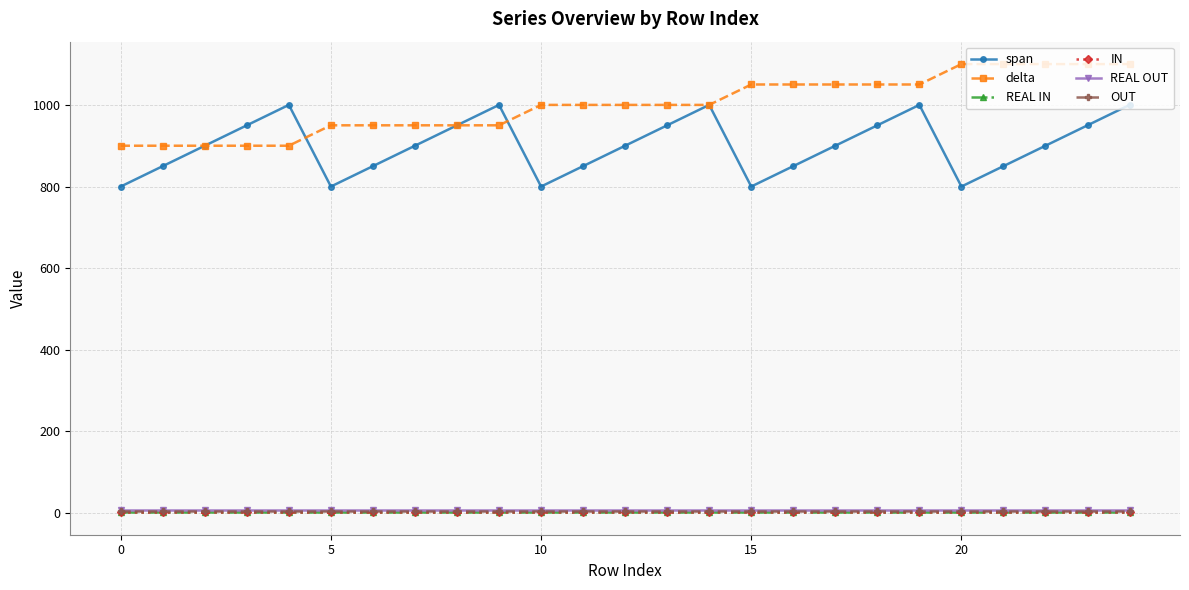

At how many categories does at least one series exceed 902?

22